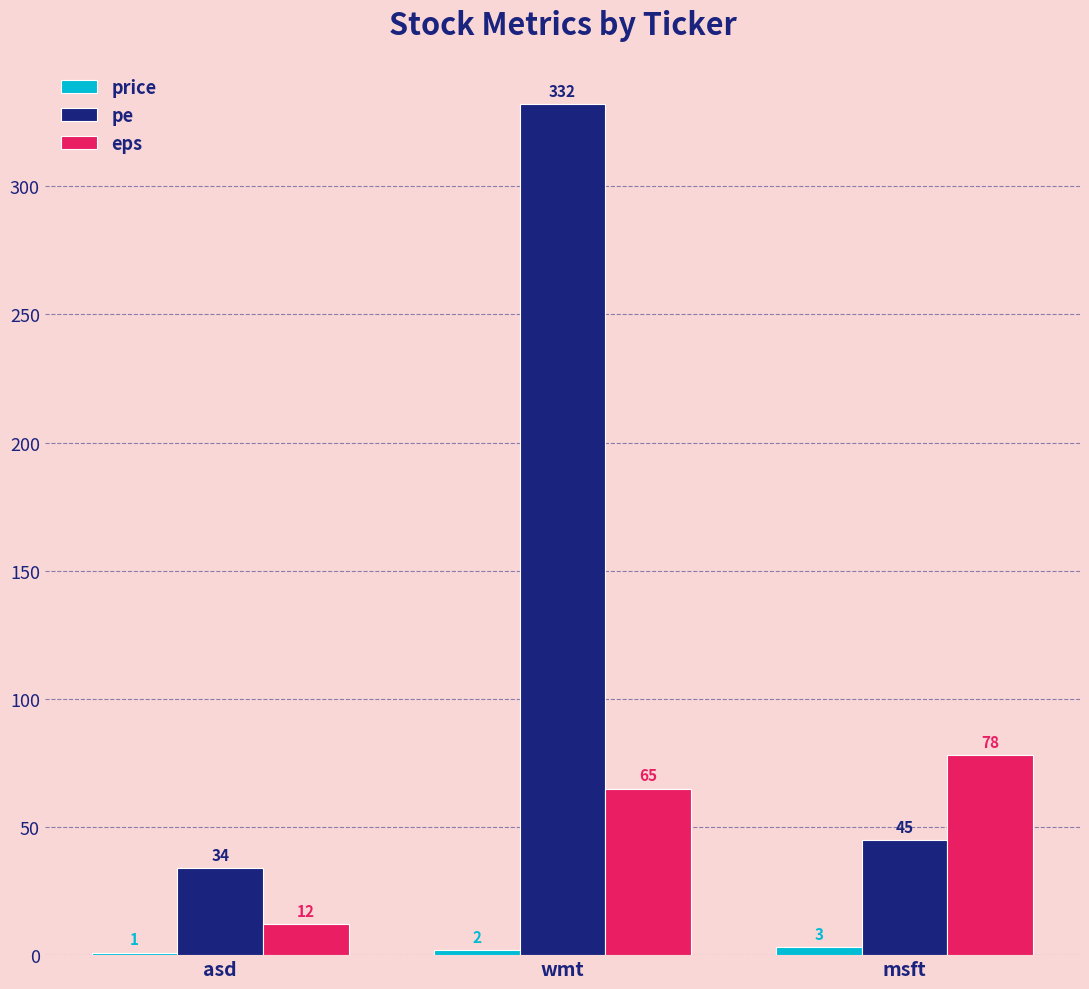

What value does the pe series have at msft?

45